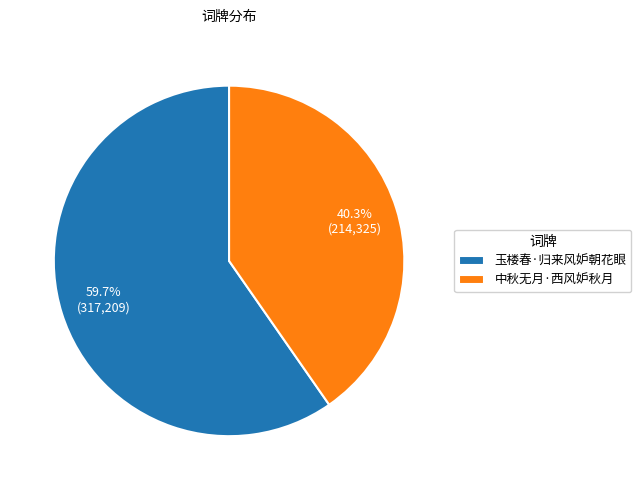

Does any single category account for the majority?

Yes